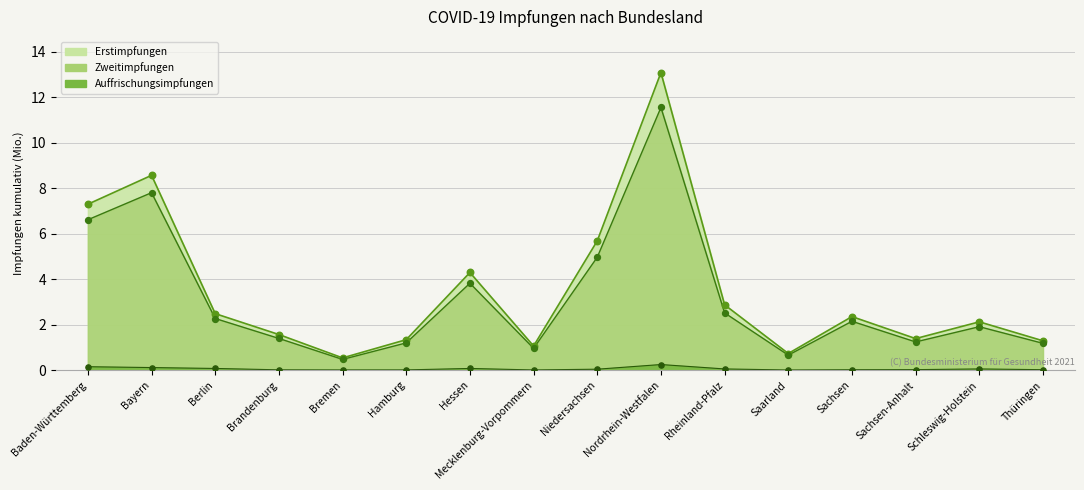

Which series has the largest Y range (max minus min)?

Erstimpfungen